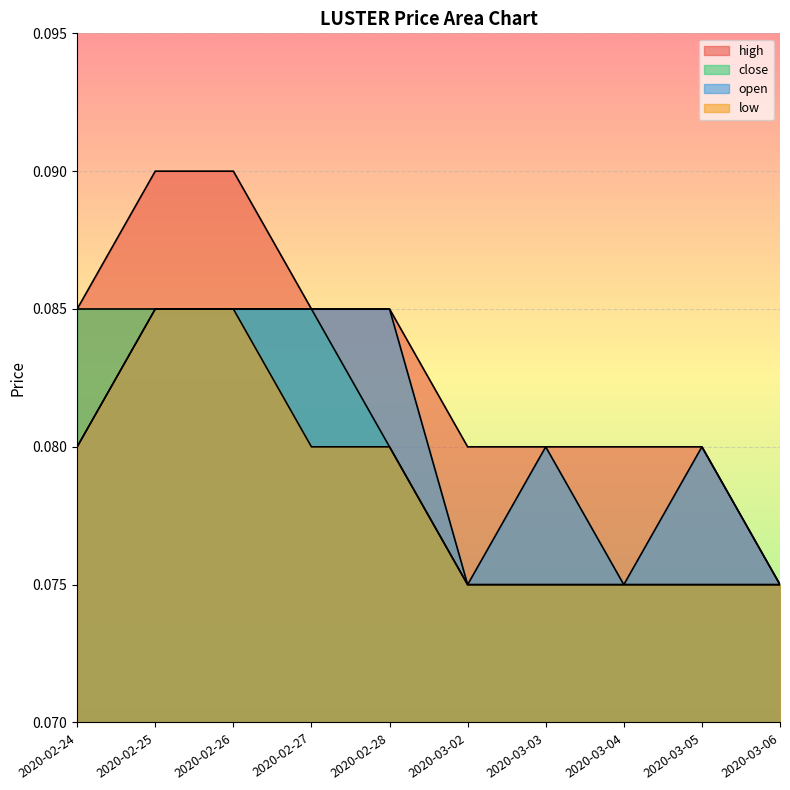

Read the low value at 2020-03-04.

0.1